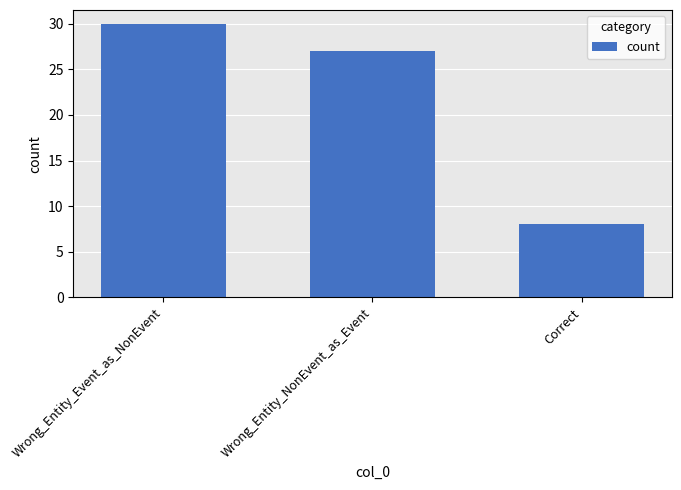

The value at Wrong_Entity_NonEvent_as_Event is 10. True or false?

False